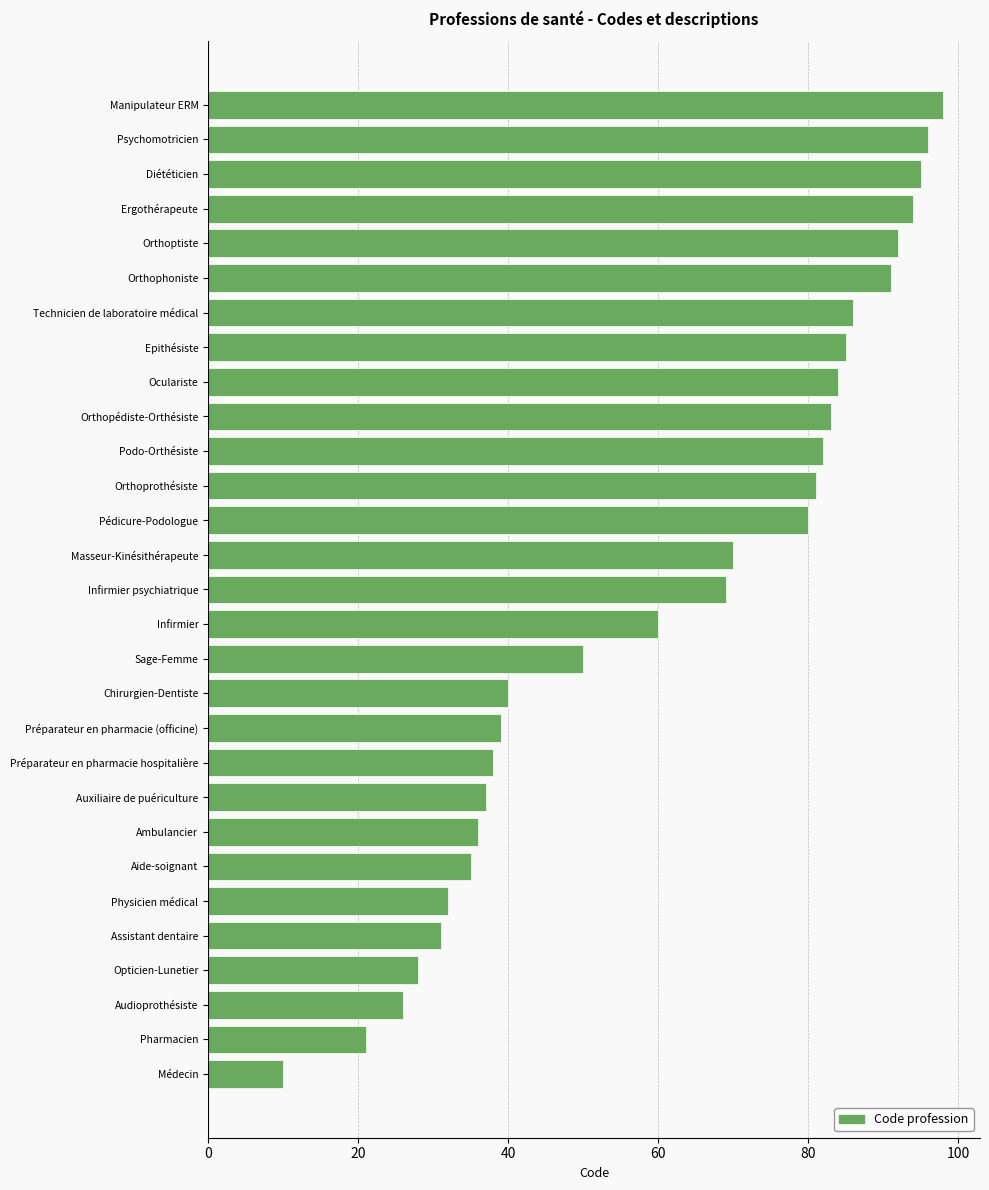

The chart shows a value of 14 at Pharmacien. True or false?

False